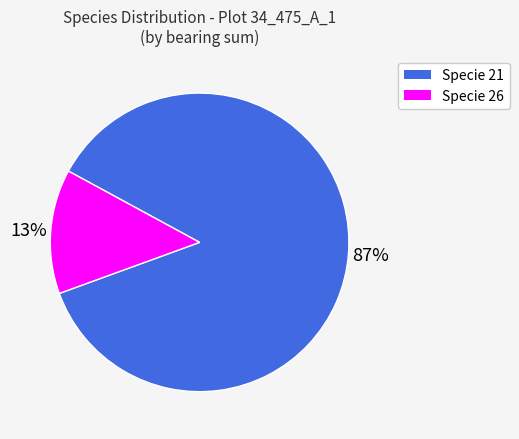

To the nearest percent, what percentage of the pie is Specie 21?

87%